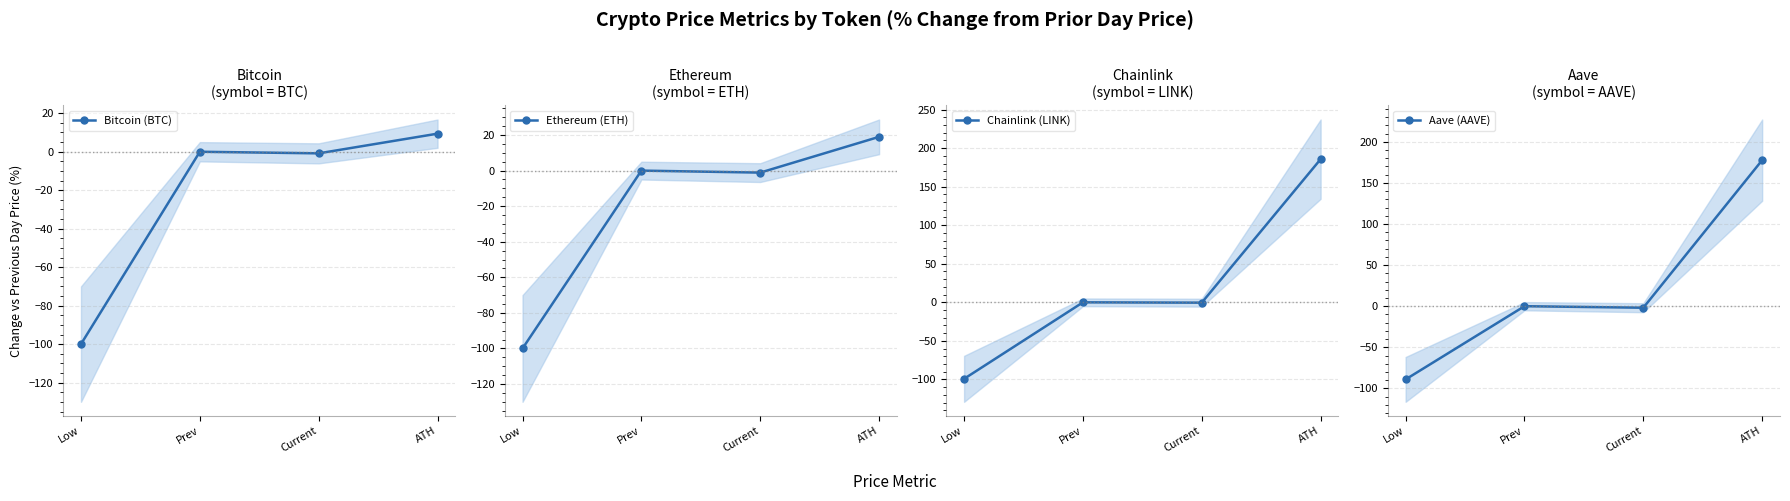

Which series has the largest total across all categories?

Aave (AAVE)